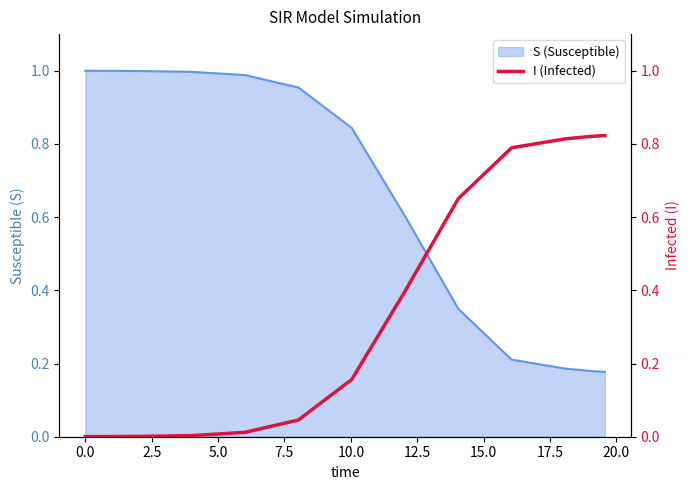

What is the difference between the maximum and minimum values?

0.8